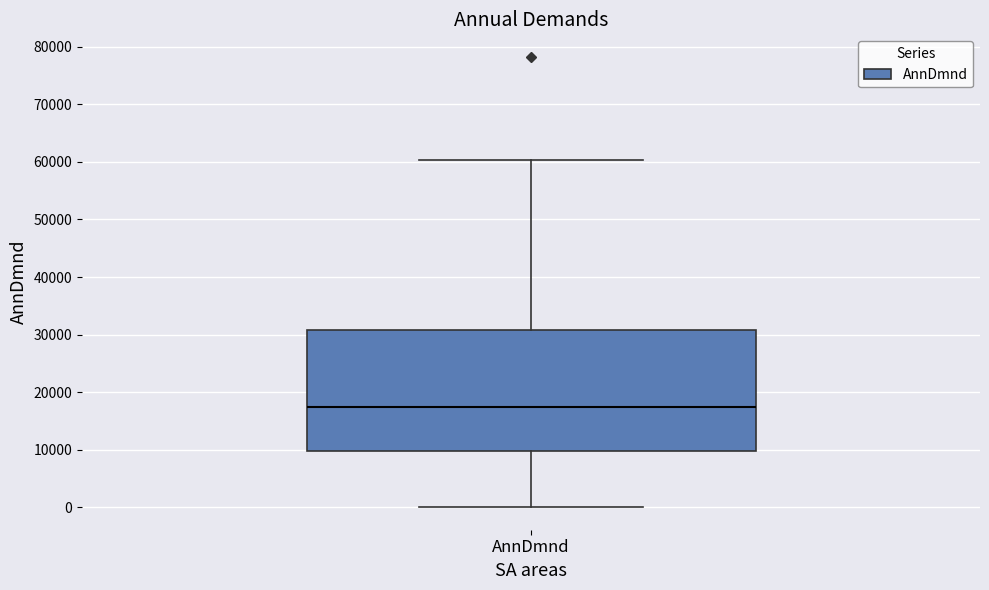

Transcribe this box plot: give where the median line is, the range the box spans, and where the two whiskers end, as read against the y-axis. The values are not printed on the chart, so give them approximately, as read against the axis.

median 17000, box 10000 to 31000, whiskers 0 to 60000